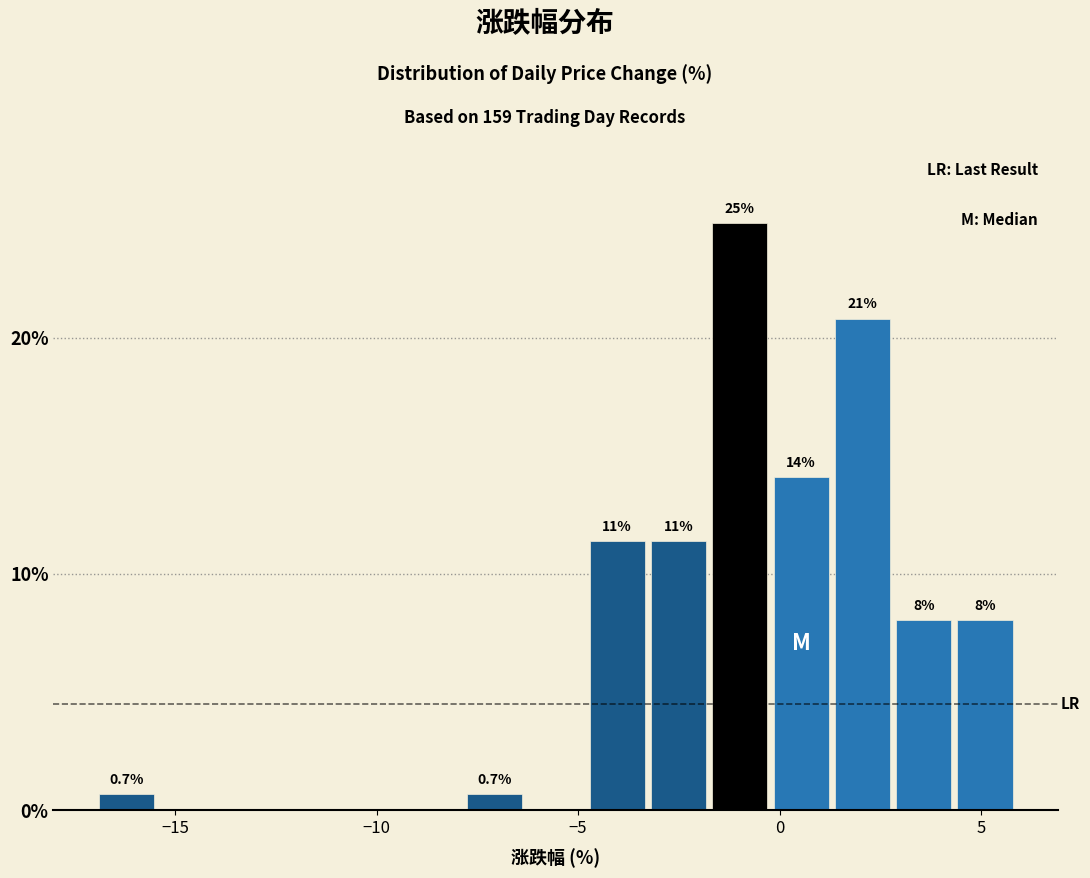

Read against the x-axis, roughly where is the centre of the tallest bar?

-1.0